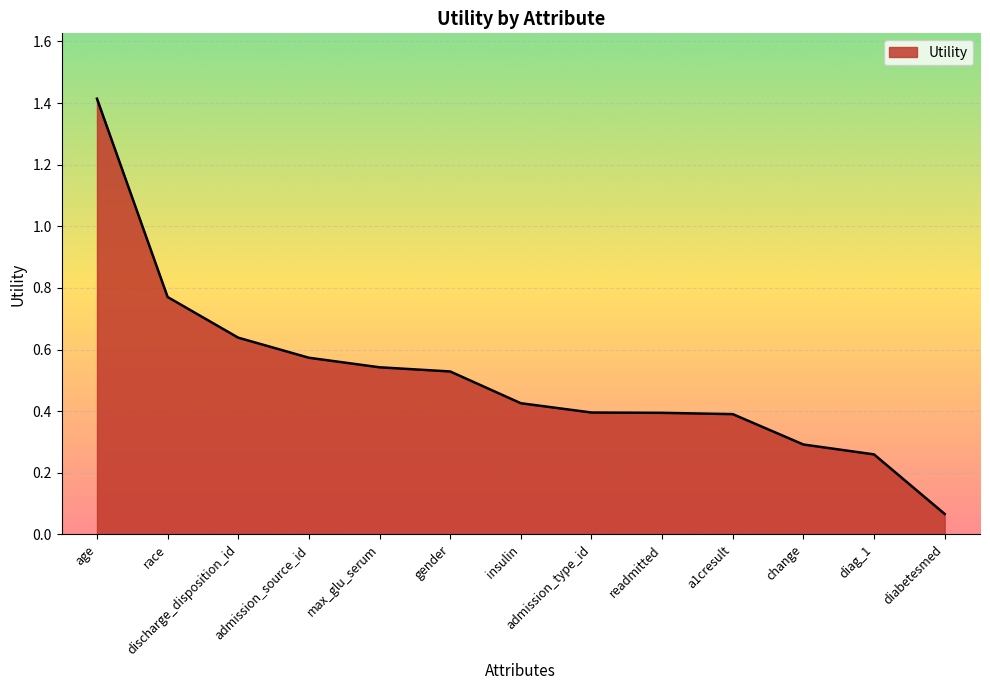

True or false: there are more than 2 points higher than both neighbors.

False